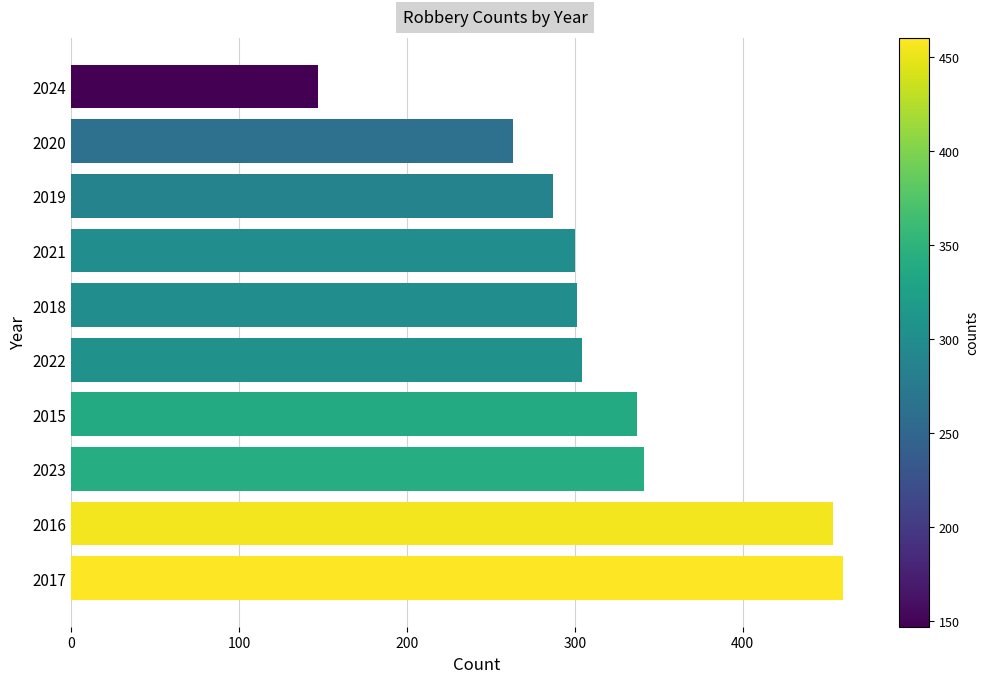

What is the difference between the second highest and minimum values?

307